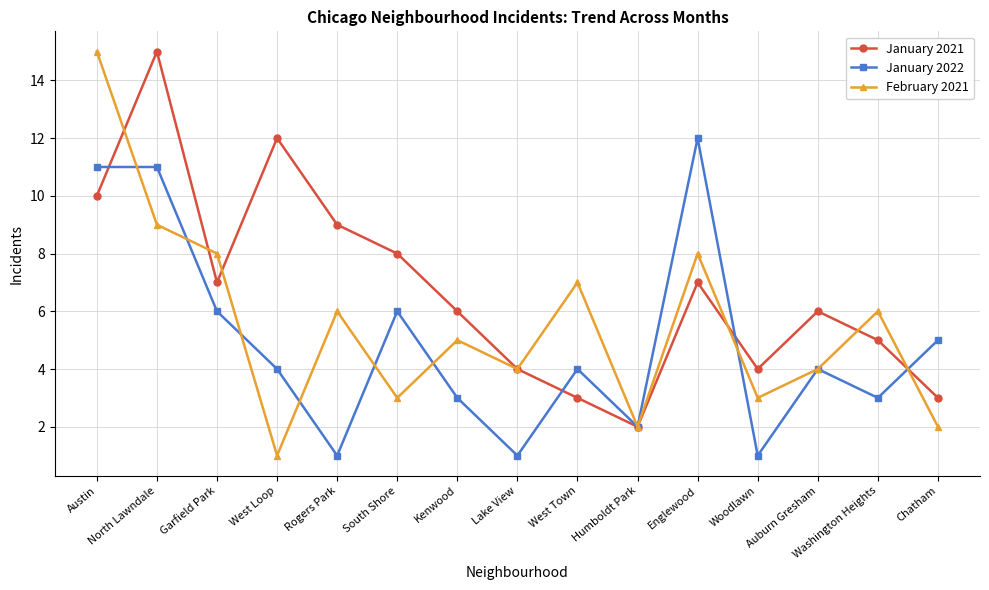

What is the sum of all January 2022 values?

74